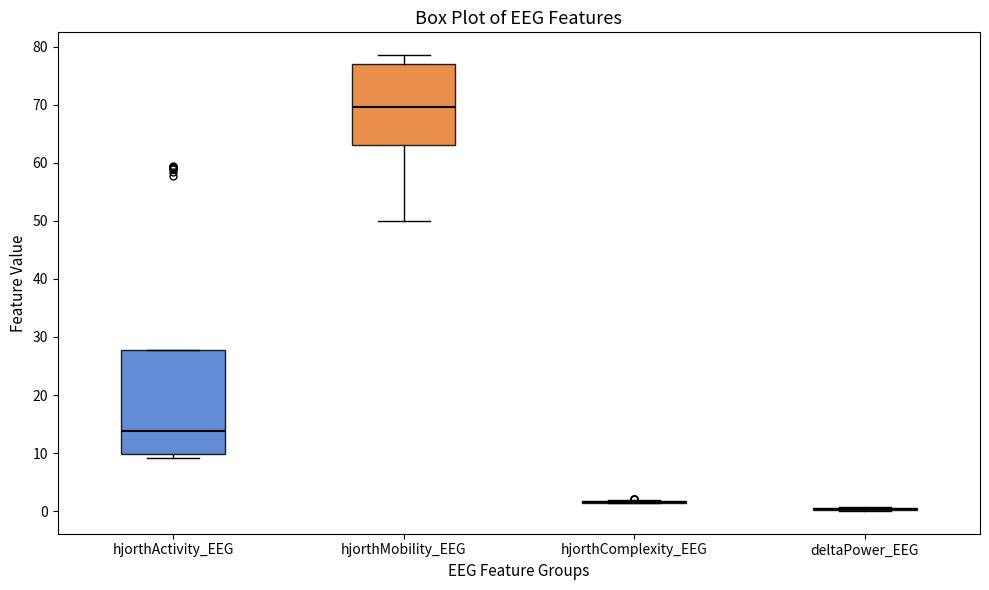

Reading left to right, read every box against the y-axis: the position of its median line, the range the box covers, and the ends of its whiskers. The values are not printed on the chart, so give them approximately, as read against the axis.

hjorthActivity_EEG: median 14, box 10 to 28, whiskers 9 to 28
hjorthMobility_EEG: median 70, box 63 to 77, whiskers 50 to 79
hjorthComplexity_EEG: box collapsed to a line at 2, whiskers 1 to 2
deltaPower_EEG: box collapsed to a line at 0, whiskers 0 to 1